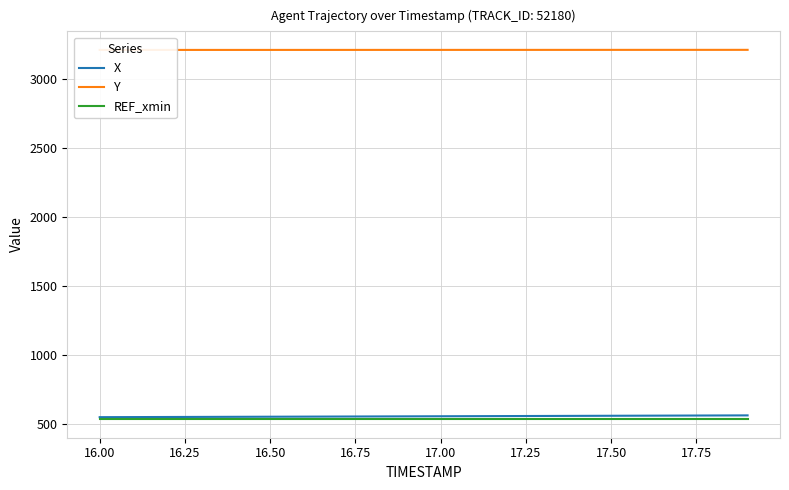

True or false: REF_xmin has more than 0 points higher than both neighbors.

False